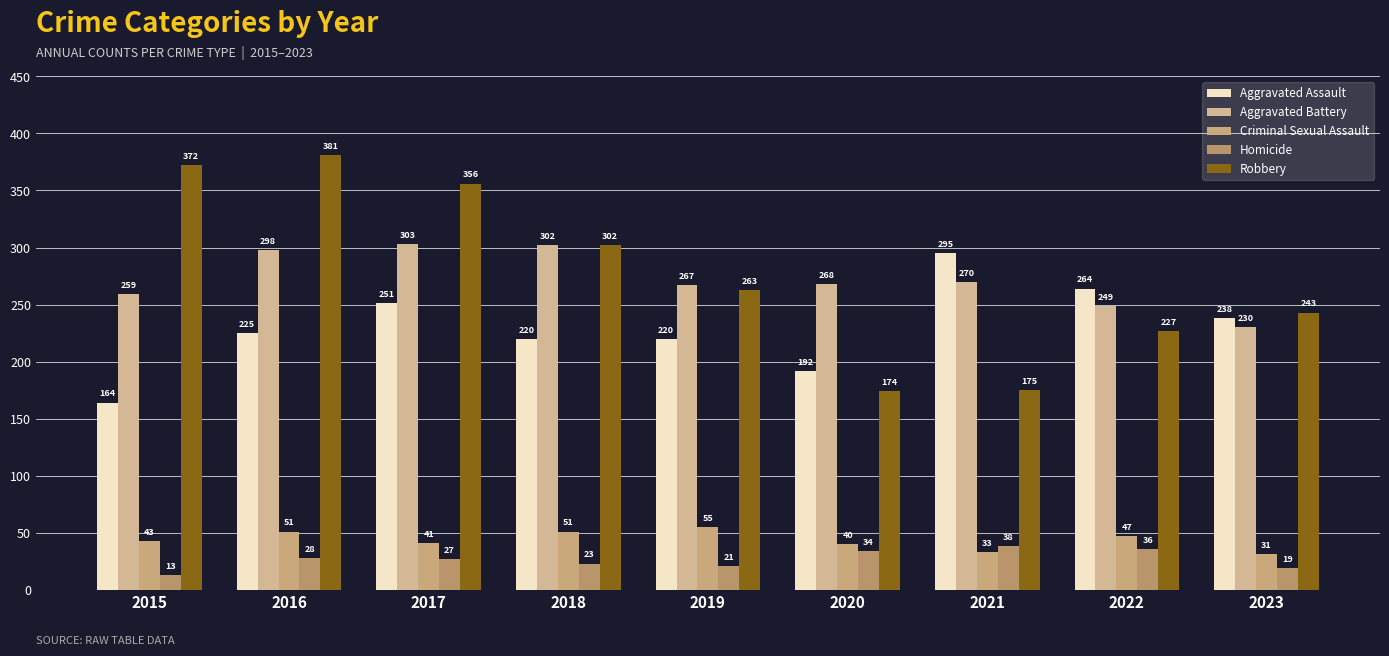

Reading left to right, transcribe all the data shown in this chart.

Aggravated Assault: 164	225	251	220	220	192	295	264	238
Aggravated Battery: 259	298	303	302	267	268	270	249	230
Criminal Sexual Assault: 43	51	41	51	55	40	33	47	31
Homicide: 13	28	27	23	21	34	38	36	19
Robbery: 372	381	356	302	263	174	175	227	243